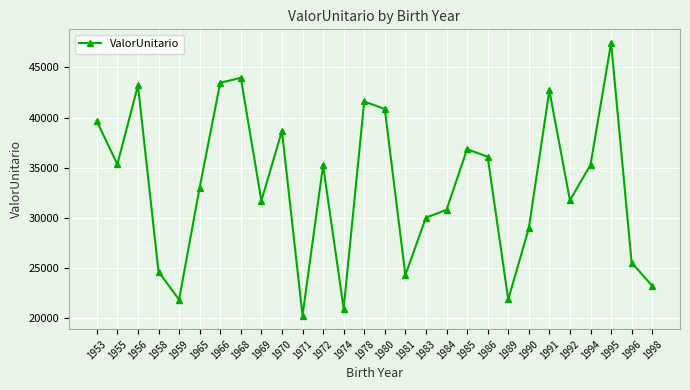

What is the greatest value displayed?

47434.6